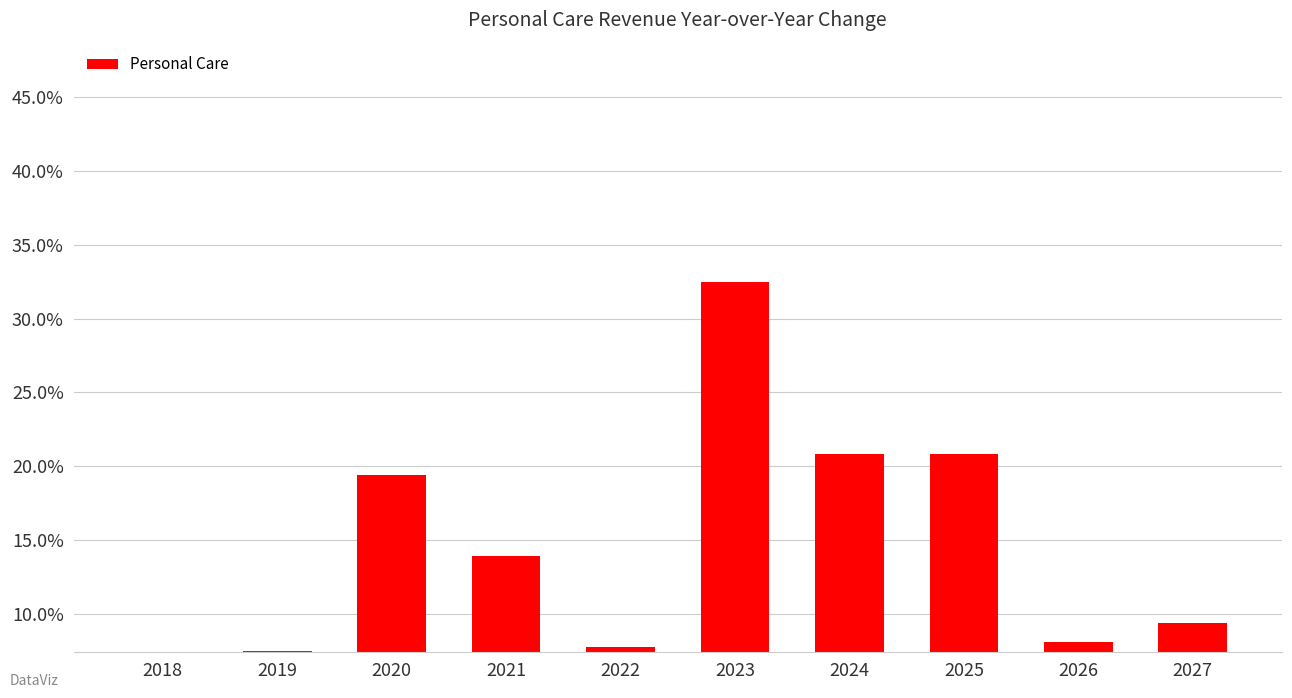

How many values exceed 13?

5